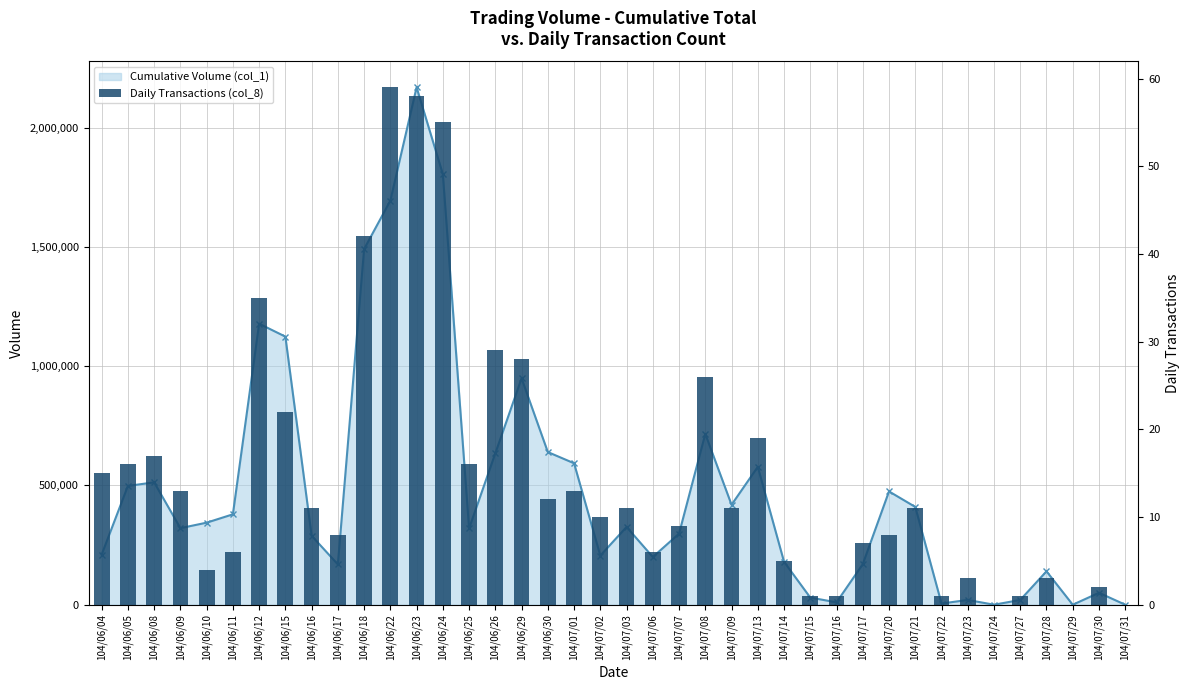

How many data points are less than 11?

19